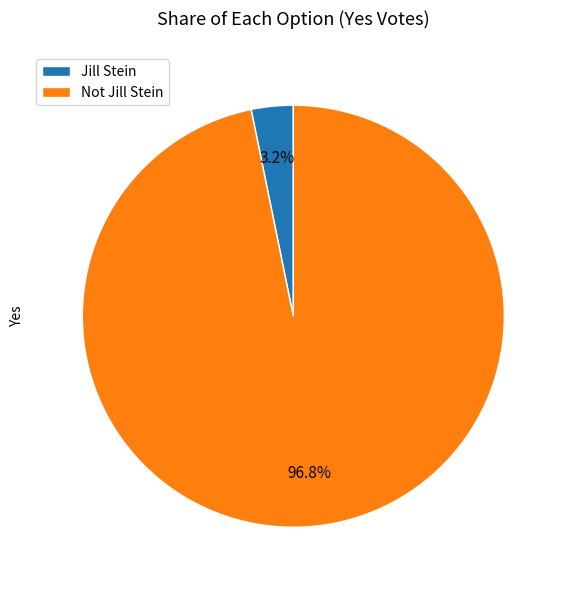

Which category has the biggest portion of the pie?

Not Jill Stein